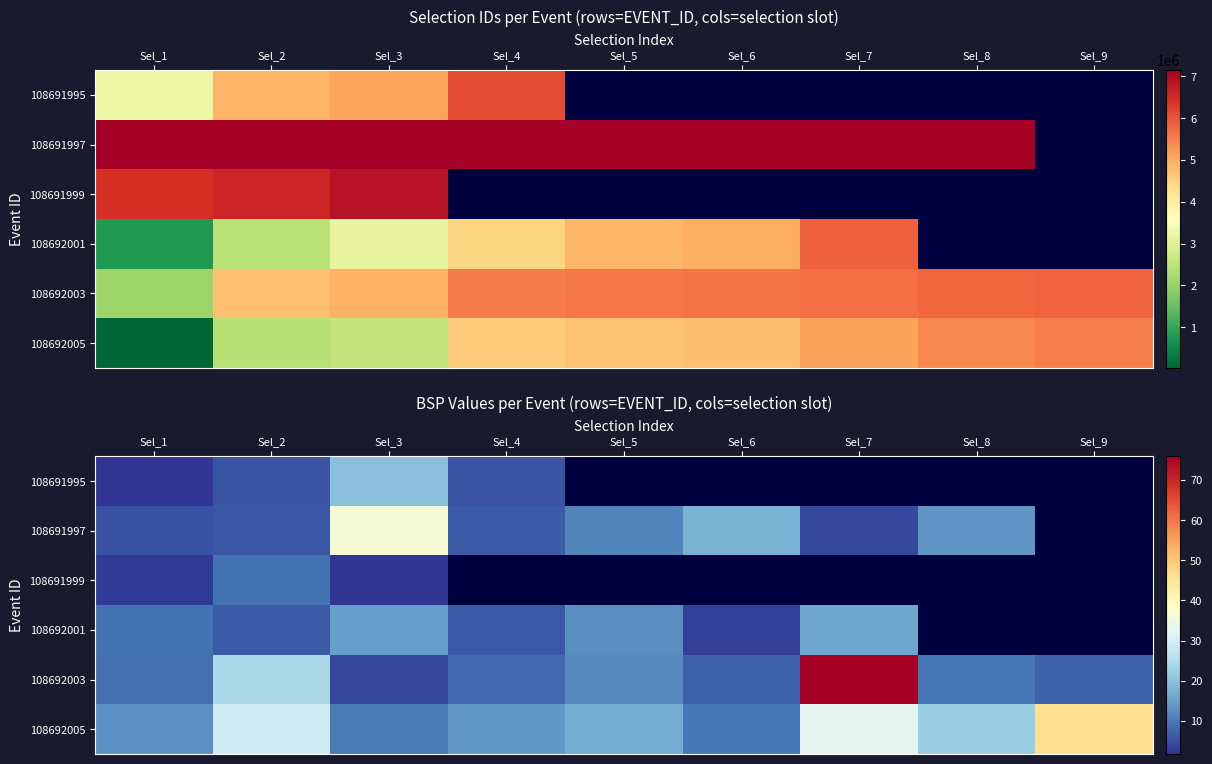

True or false: 108692005 has a value of 16.6 at Sel_5.

True